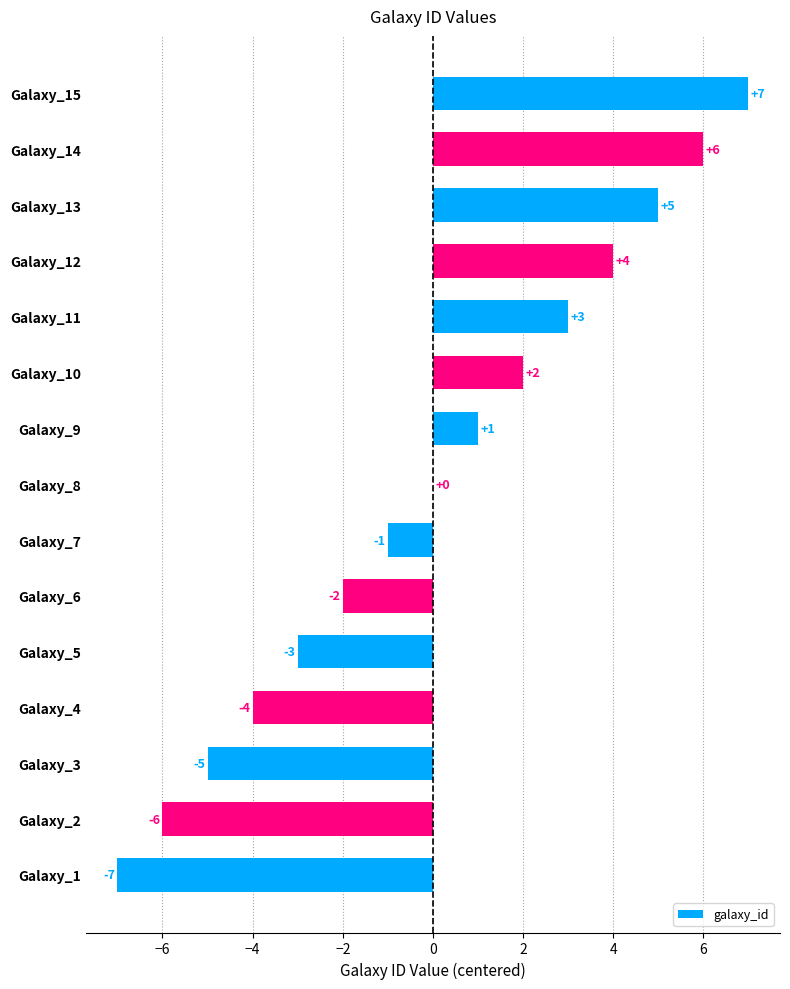

Which label corresponds to the largest value in the chart?

Galaxy_15